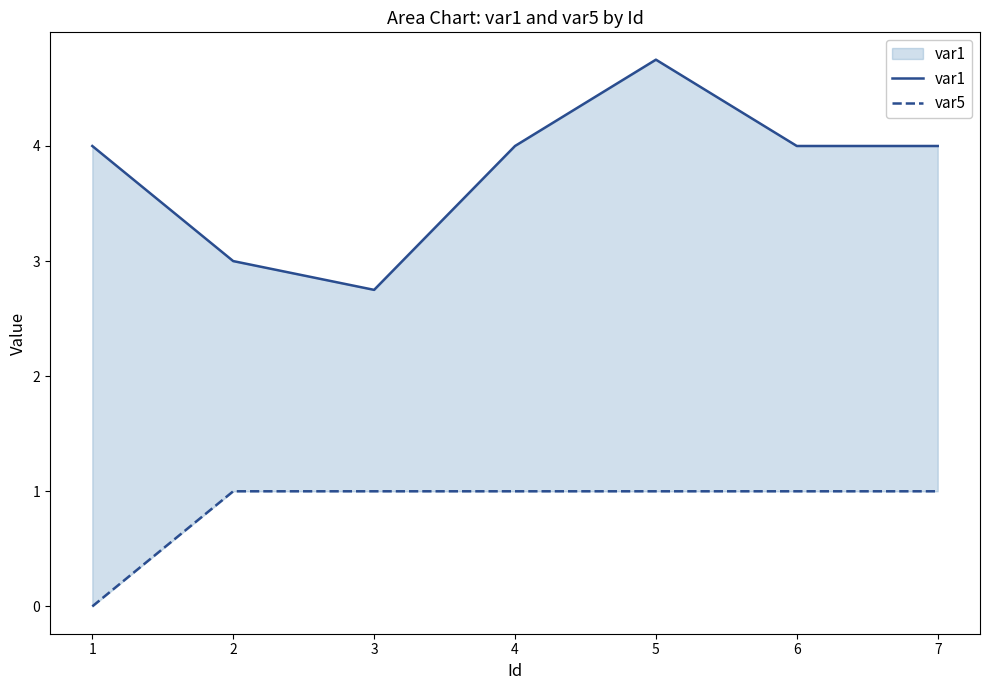

Reading left to right, transcribe all the data shown in this chart.

var1: 1=4.0	2=3.0	3=2.8	4=4.0	5=4.8	6=4.0	7=4.0
var5: 1=0.0	2=1.0	3=1.0	4=1.0	5=1.0	6=1.0	7=1.0